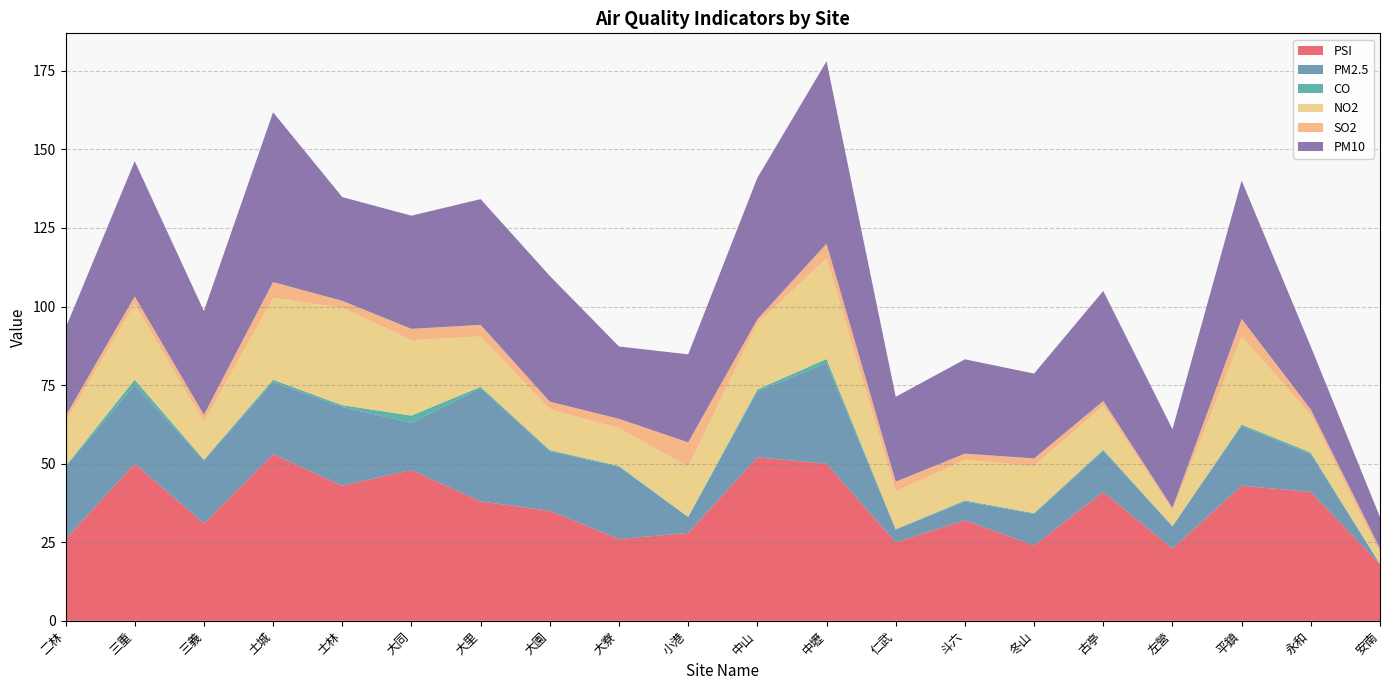

Reading left to right, list all the values displayed in this chart.

PSI: 二林=26.0	三重=50.0	三義=31.0	土城=53.0	士林=43.0	大同=48.0	大里=38.0	大園=35.0	大寮=26.0	小港=28.0	中山=52.0	中壢=50.0	仁武=25.0	斗六=32.0	冬山=24.0	古亭=41.0	左營=23.0	平鎮=43.0	永和=41.0	安南=18.0
PM2.5: 二林=23.0	三重=25.0	三義=20.0	土城=23.0	士林=25.0	大同=15.0	大里=36.0	大園=19.0	大寮=23.0	小港=5.0	中山=21.0	中壢=32.0	仁武=4.0	斗六=6.0	冬山=10.0	古亭=13.0	左營=7.0	平鎮=19.0	永和=12.0	安南=0.0
CO: 二林=0.2	三重=1.7	三義=0.3	土城=0.7	士林=0.6	大同=2.3	大里=0.5	大園=0.3	大寮=0.3	小港=0.1	中山=0.6	中壢=1.3	仁武=0.2	斗六=0.3	冬山=0.3	古亭=0.5	左營=0.2	平鎮=0.5	永和=0.6	安南=0.1
NO2: 二林=14.0	三重=24.0	三義=12.0	土城=26.0	士林=31.0	大同=24.0	大里=16.0	大園=13.0	大寮=12.0	小港=16.0	中山=21.0	中壢=32.0	仁武=12.0	斗六=13.0	冬山=15.0	古亭=14.0	左營=4.9	平鎮=28.0	永和=12.0	安南=3.3
SO2: 二林=1.9	三重=2.5	三義=2.3	土城=5.1	士林=2.2	大同=3.6	大里=3.7	大園=2.4	大寮=3.0	小港=7.7	中山=1.3	中壢=4.7	仁武=3.1	斗六=1.9	冬山=2.4	古亭=1.5	左營=0.9	平鎮=5.6	永和=1.7	安南=1.6
PM10: 二林=28.0	三重=43.0	三義=33.0	土城=54.0	士林=33.0	大同=36.0	大里=40.0	大園=40.0	大寮=23.0	小港=28.0	中山=45.0	中壢=58.0	仁武=27.0	斗六=30.0	冬山=27.0	古亭=35.0	左營=25.0	平鎮=44.0	永和=20.0	安南=10.0